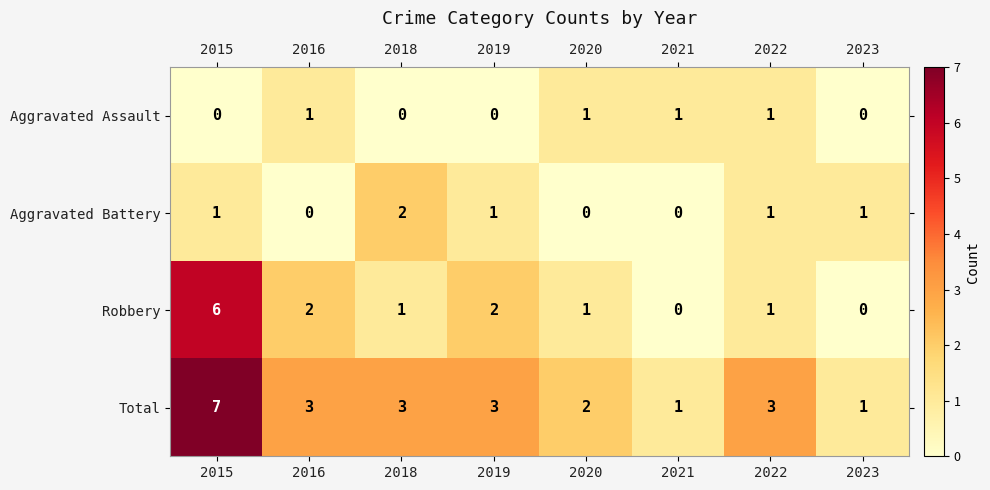

What is the average value of the Total series?

3